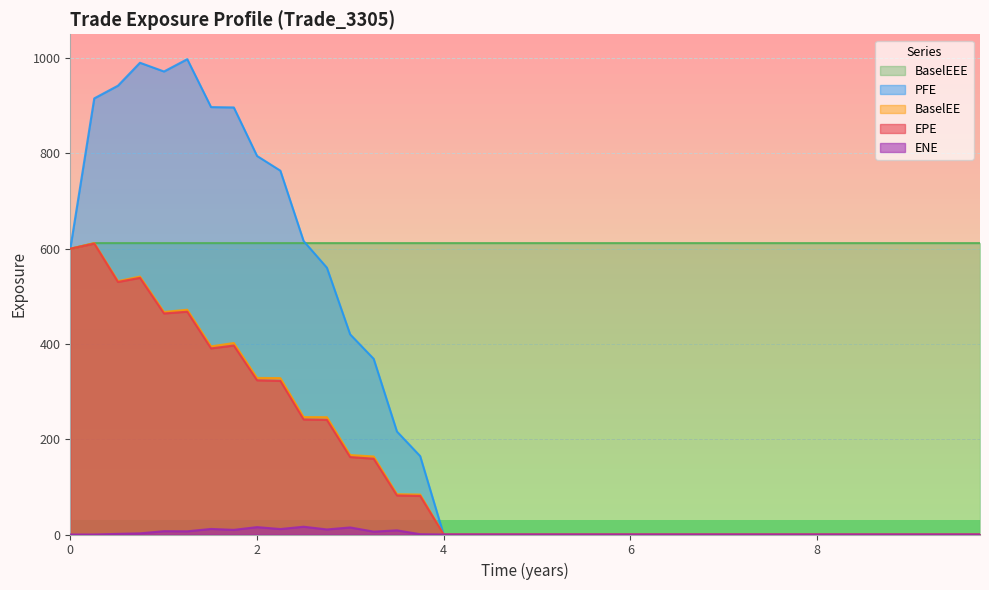

At which category does the chart reach its peak across all series?

2017-09-25